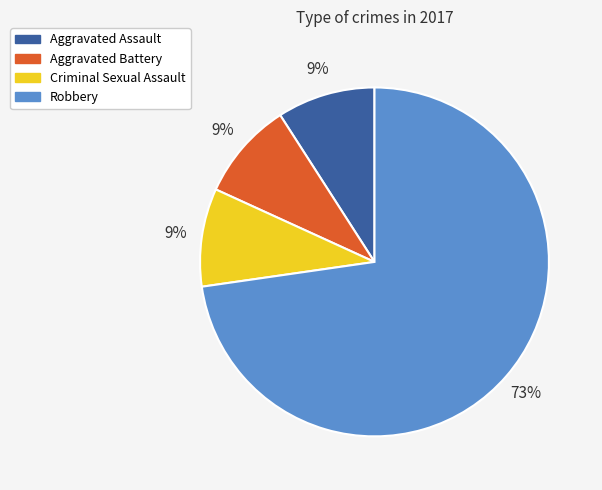

To the nearest percent, what is the average slice percentage?

25%